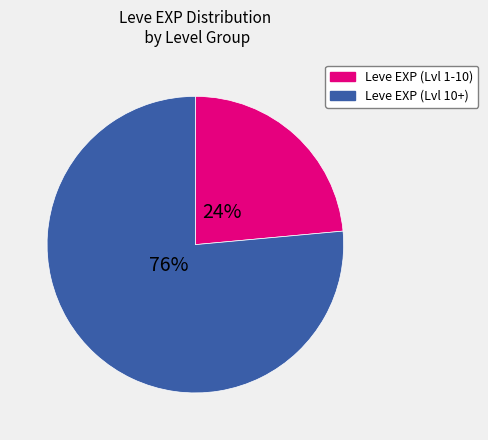

To the nearest percent, what is the average slice percentage?

50%